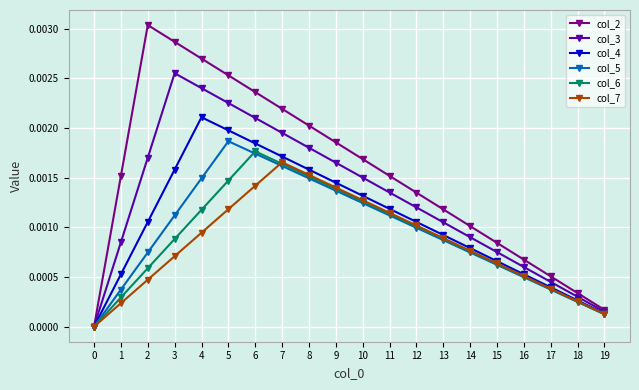

Does the chart have visible grid lines?

Yes